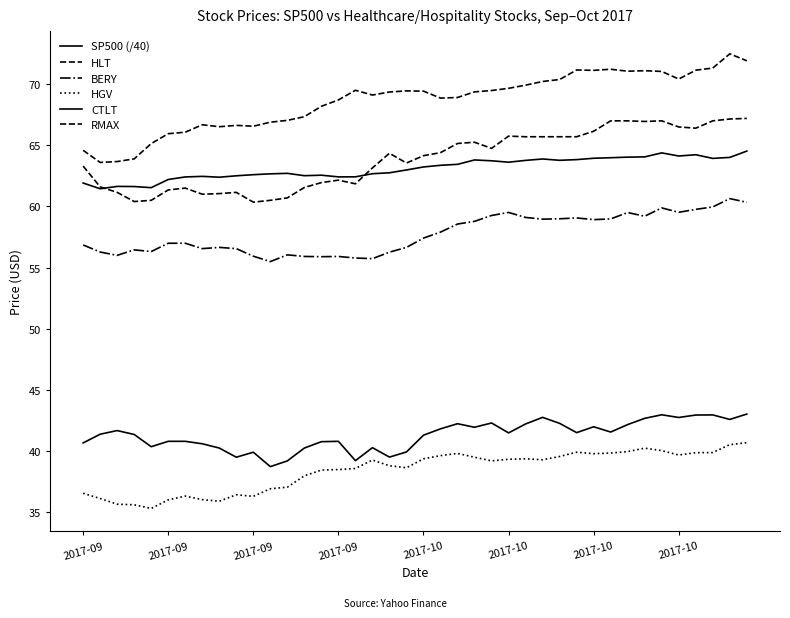

Between which two adjacent categories do RMAX and SP500 (/40) first intersect?

2017-09 and 2017-09